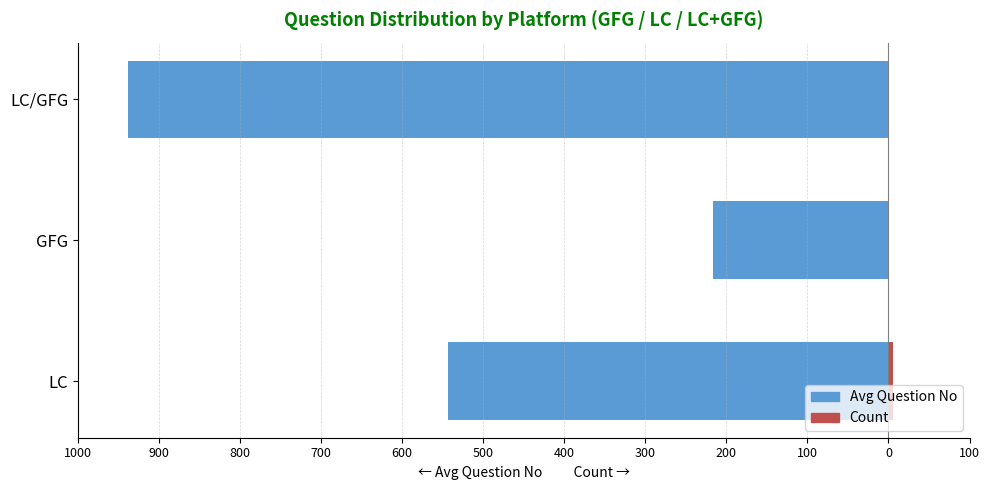

What is the value of the Avg Question No bar at the 3rd from the left?

-938